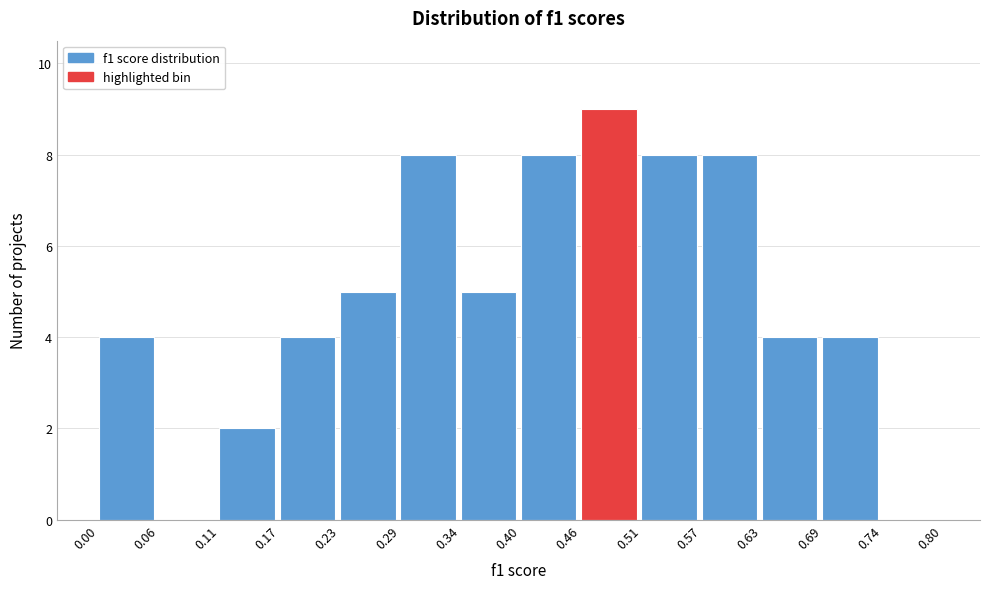

Reading left to right, transcribe this chart: for each bar, give the range it covers on the x-axis and its height. The values are not printed on the chart, so give them approximately, as read against the axis.

0.00 to 0.06: 4
0.06 to 0.11: 0
0.11 to 0.17: 2
0.17 to 0.23: 4
0.23 to 0.29: 5
0.29 to 0.34: 8
0.34 to 0.40: 5
0.40 to 0.46: 8
0.46 to 0.51: 9
0.51 to 0.57: 8
0.57 to 0.63: 8
0.63 to 0.69: 4
0.69 to 0.74: 4
0.74 to 0.80: 0